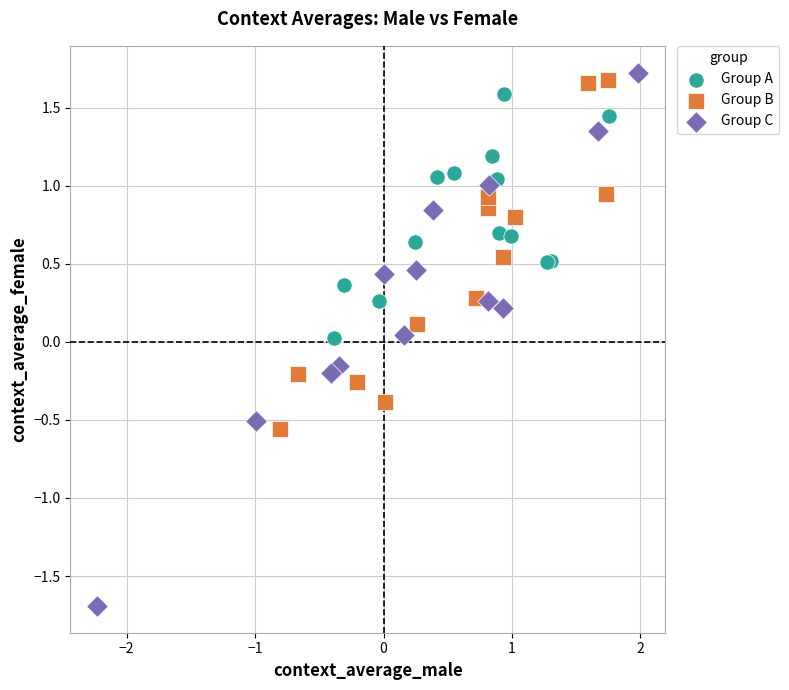

Which series has the largest Y range (max minus min)?

Group C